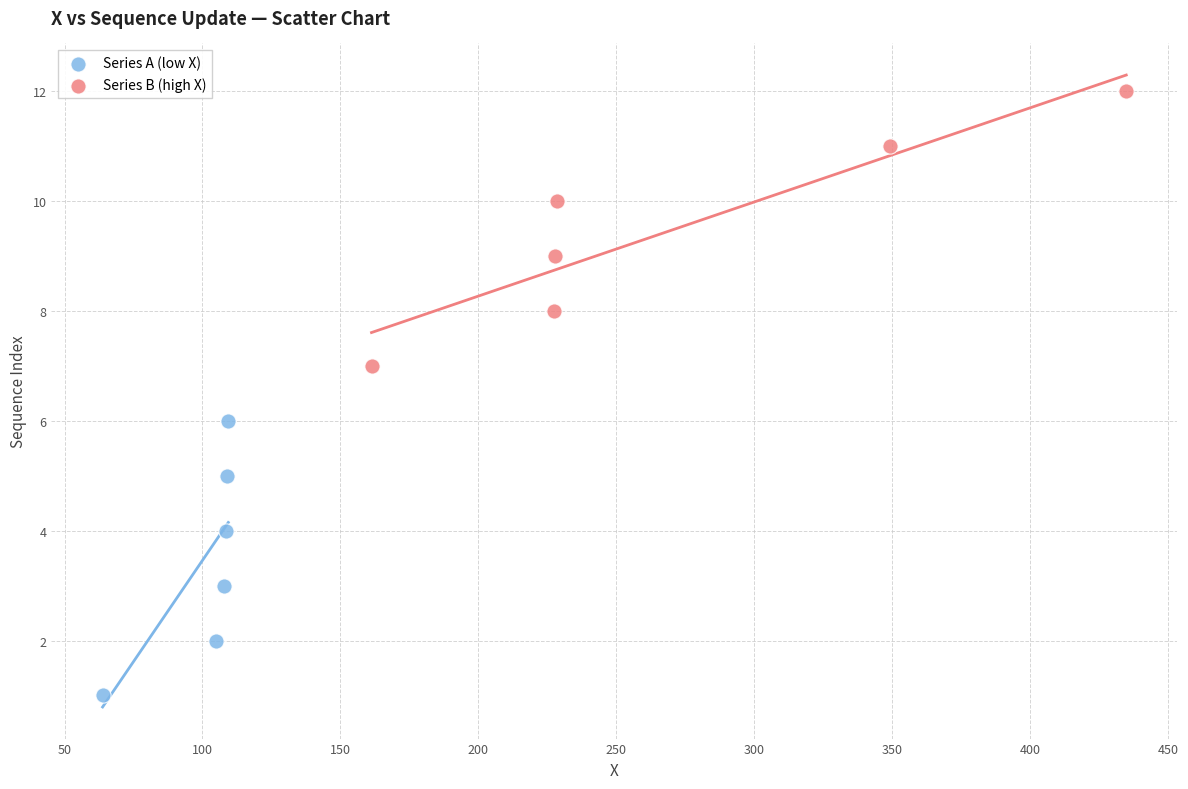

Which series contains the lowest Y value?

Series A (low X)